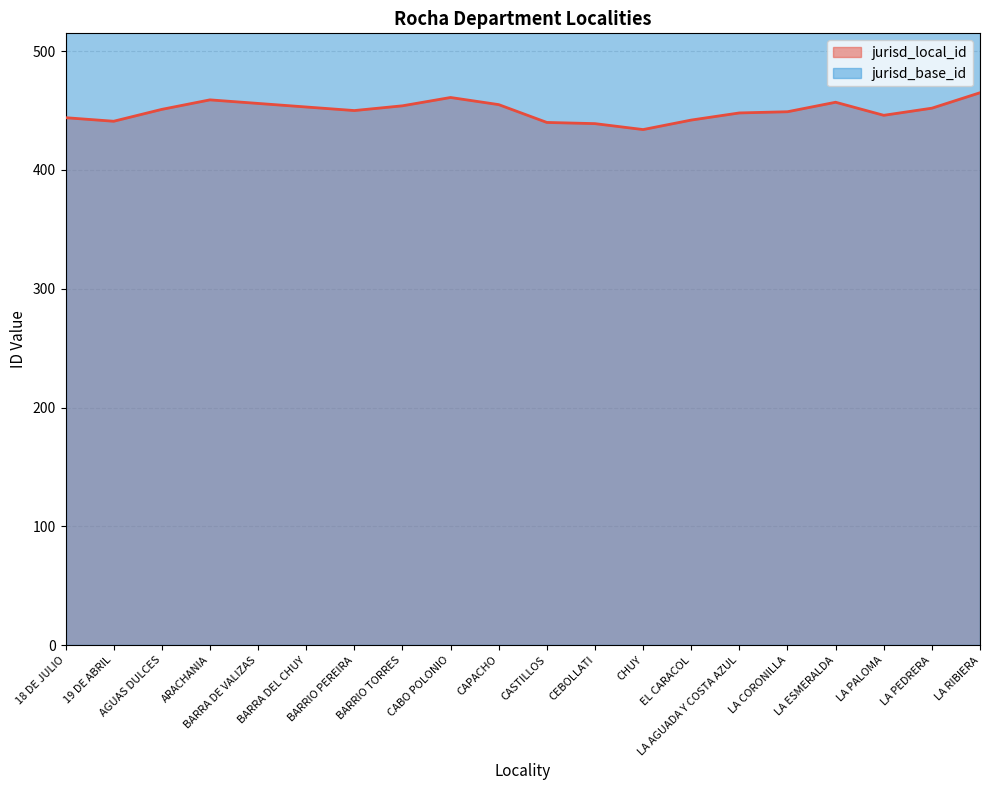

Where is the first local maximum?

ARACHANIA